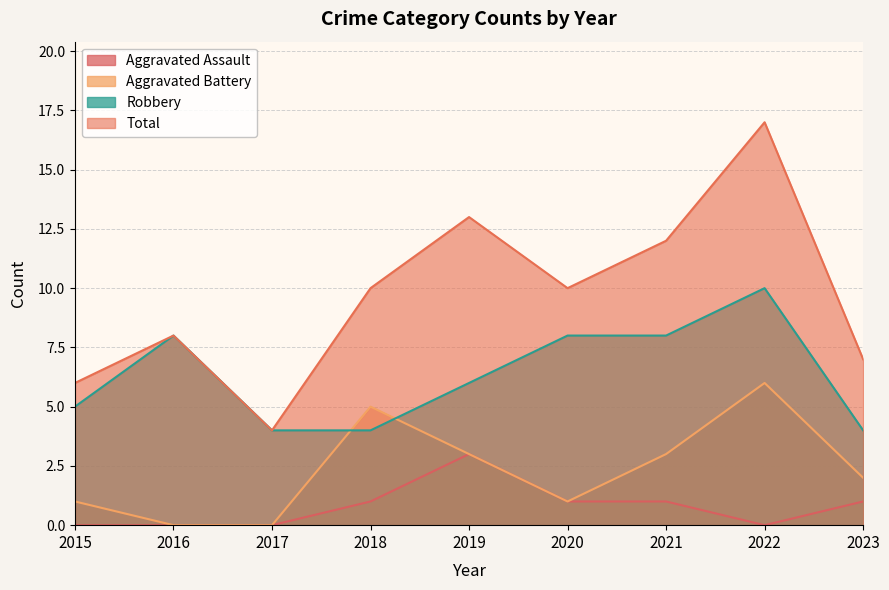

What is the difference between the highest and lowest values at 2019?

10